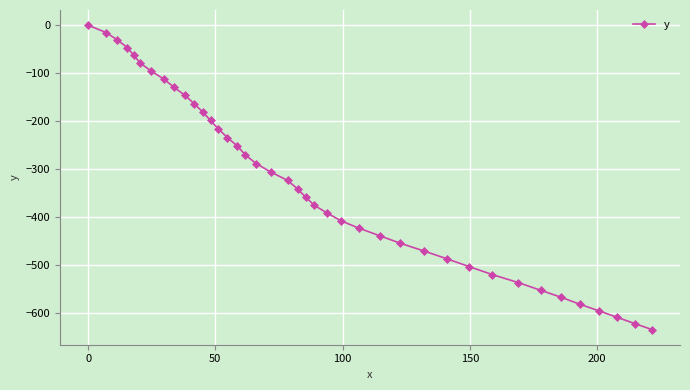

What is the sum of all values?

-13024.6